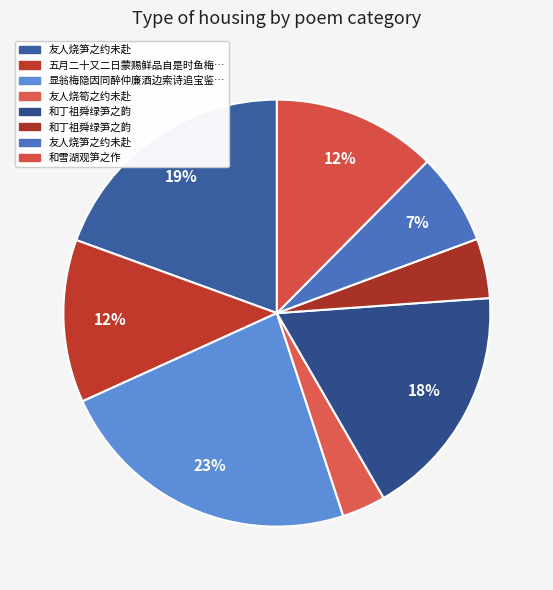

To the nearest percent, what is the average slice percentage?

12%